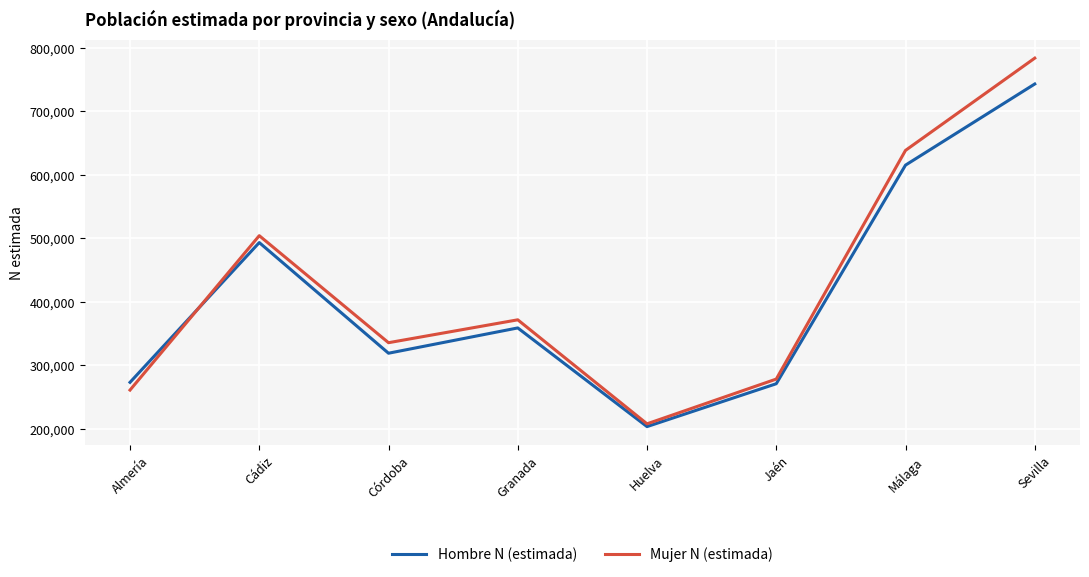

What is the difference between the maximum and minimum values in the Hombre N (estimada) series?

539469